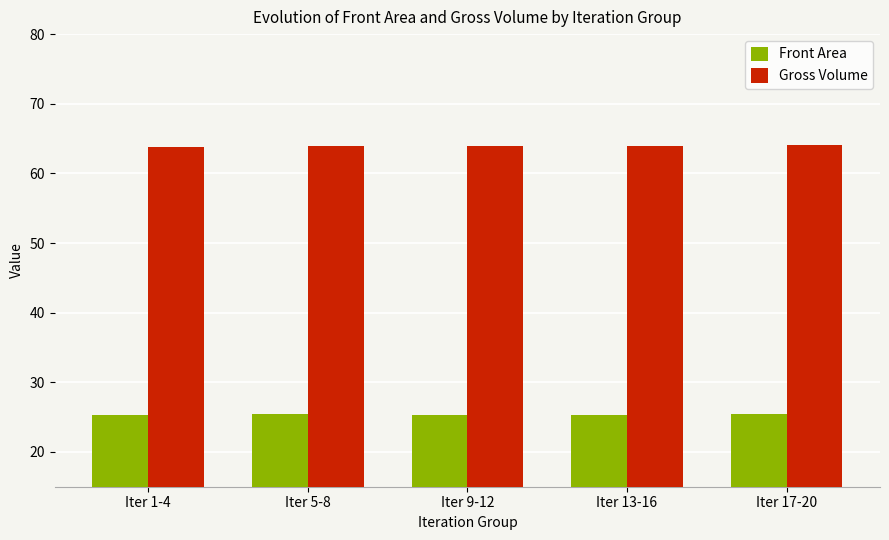

Count the number of data series in this chart.

2